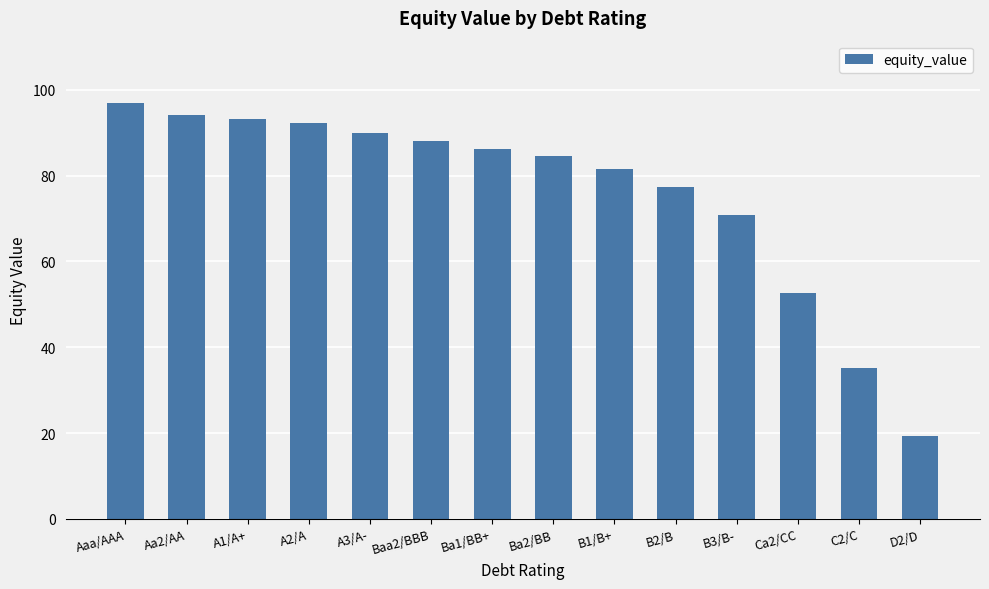

List the labels in order of value, largest first.

Aaa/AAA, Aa2/AA, A1/A+, A2/A, A3/A-, Baa2/BBB, Ba1/BB+, Ba2/BB, B1/B+, B2/B, B3/B-, Ca2/CC, C2/C, D2/D